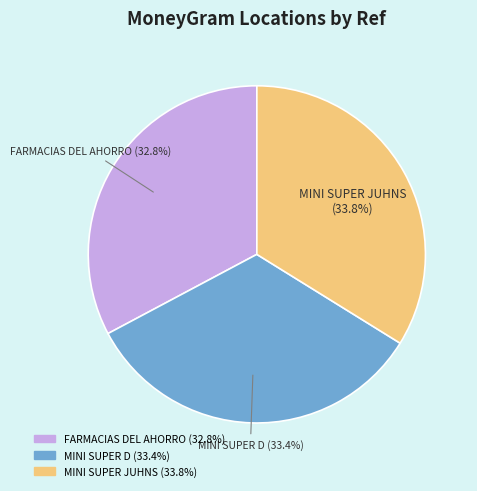

Does any single category account for the majority?

No